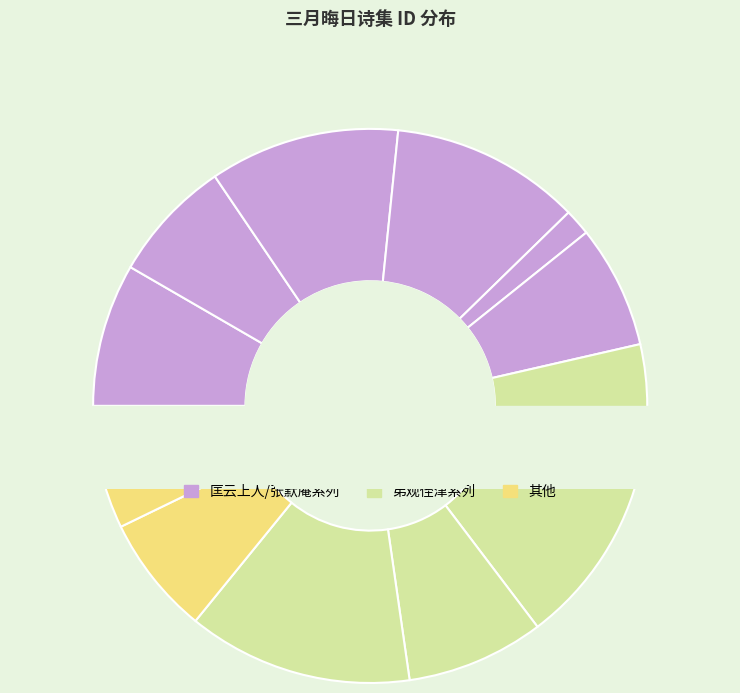

What is the total percentage of 三月晦日同诸僚游三忠祠濯缨亭 and 三月晦日同匡云上人作送春诗四首?

15.0%